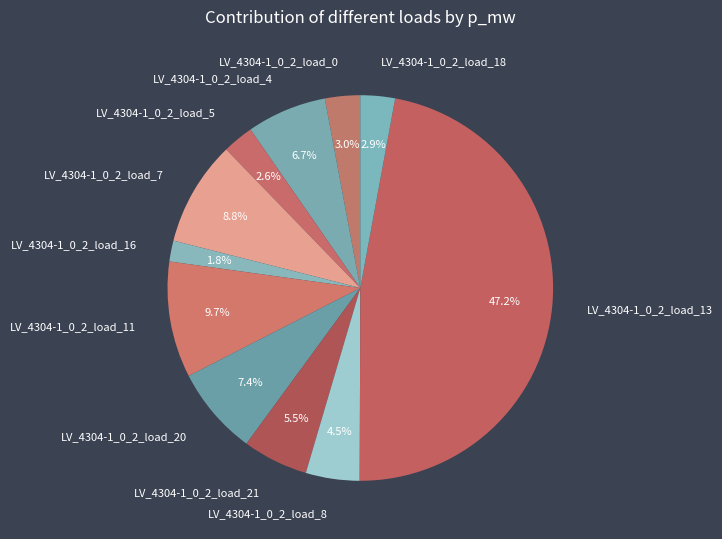

To the nearest percent, what is the average slice percentage?

9%